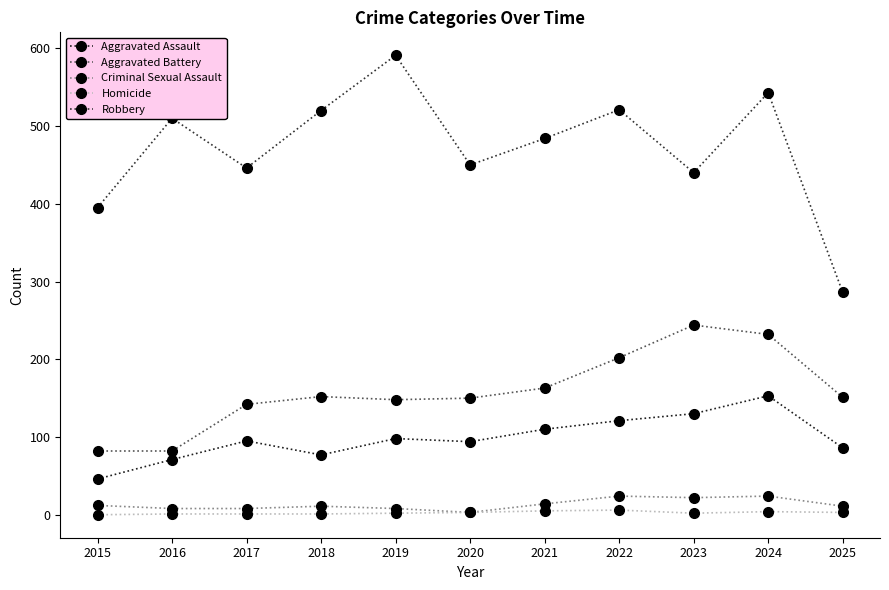

What is the value of the Homicide point at the 11th from the left?

3